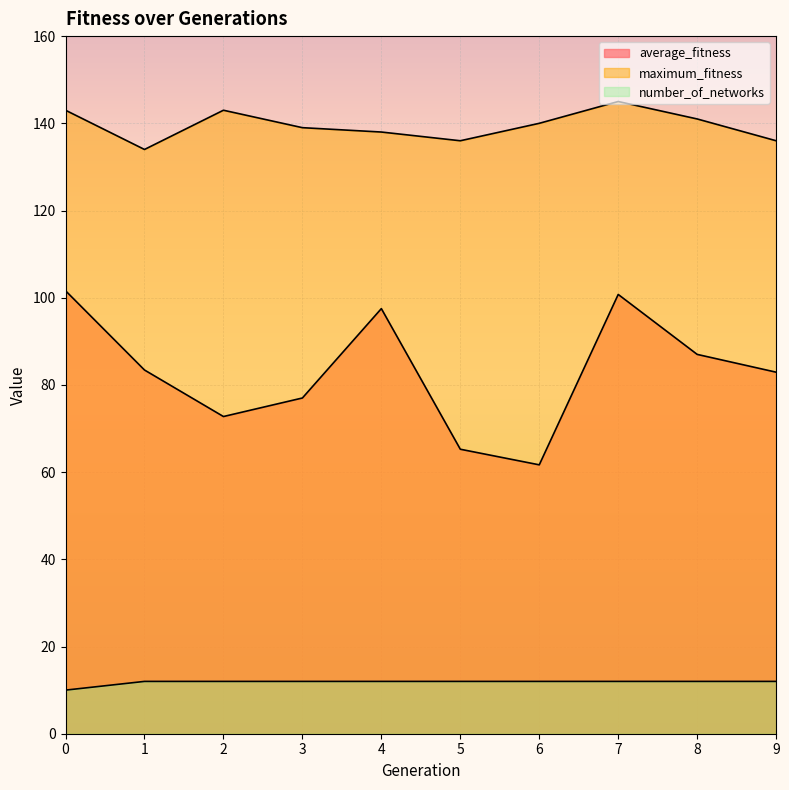

What is the approximate value of number_of_networks at 6?

12.0